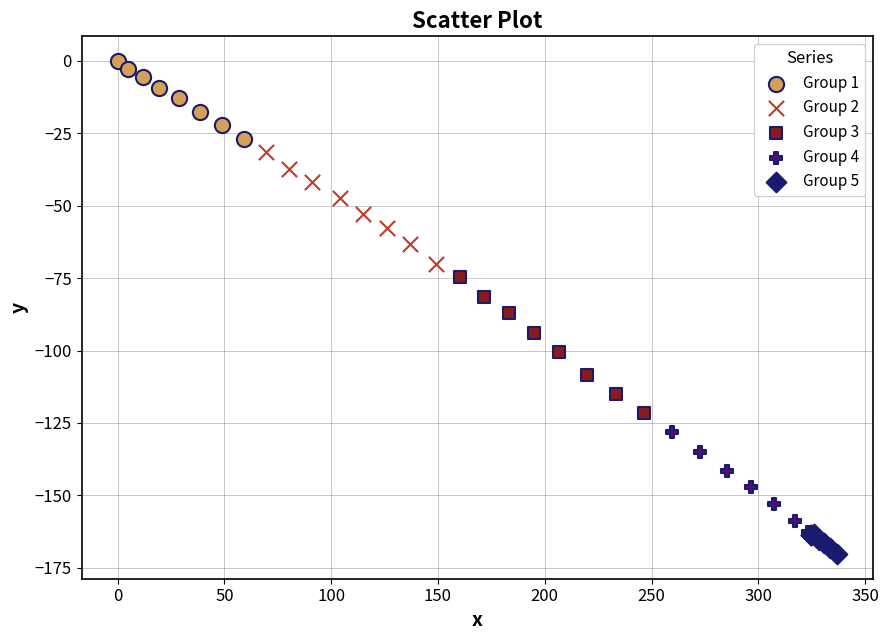

What are all the series names shown in the legend?

Group 1, Group 2, Group 3, Group 4, Group 5